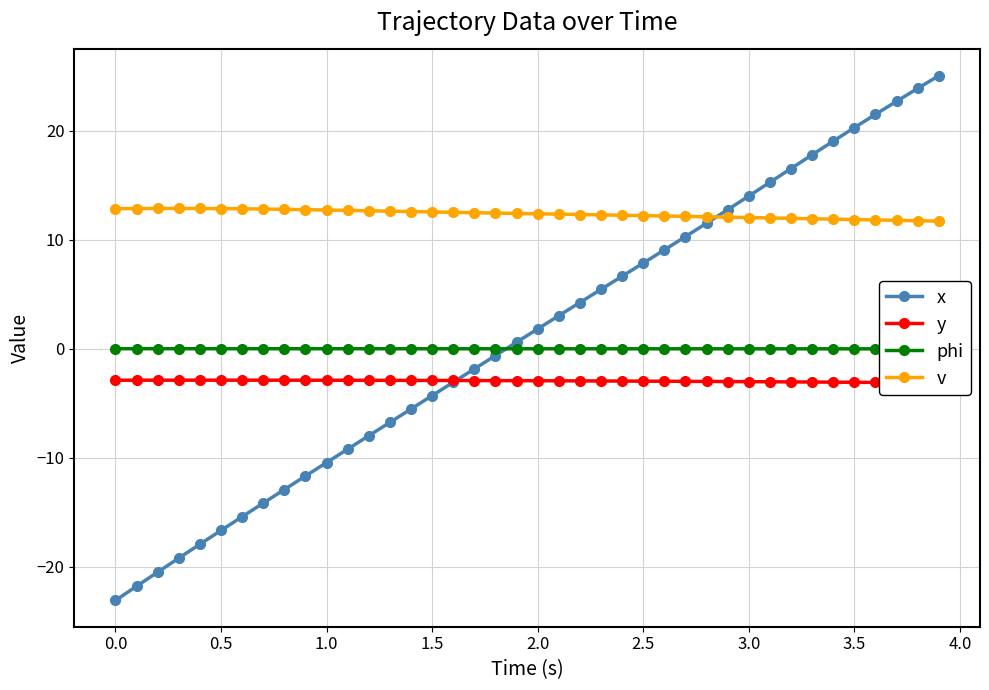

What is the value of the y point at the 27th from the left?

-3.0